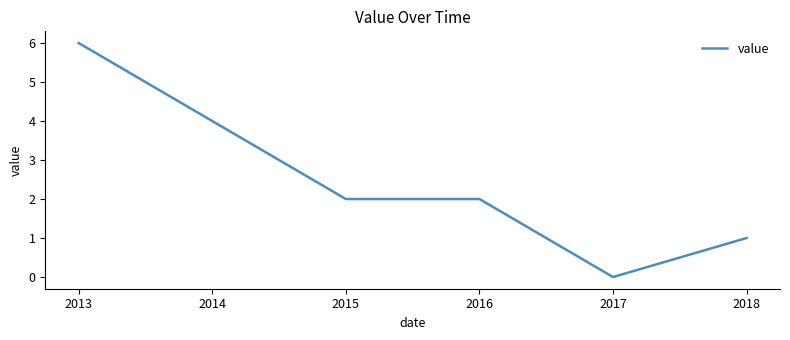

What is the sum of all values?

15